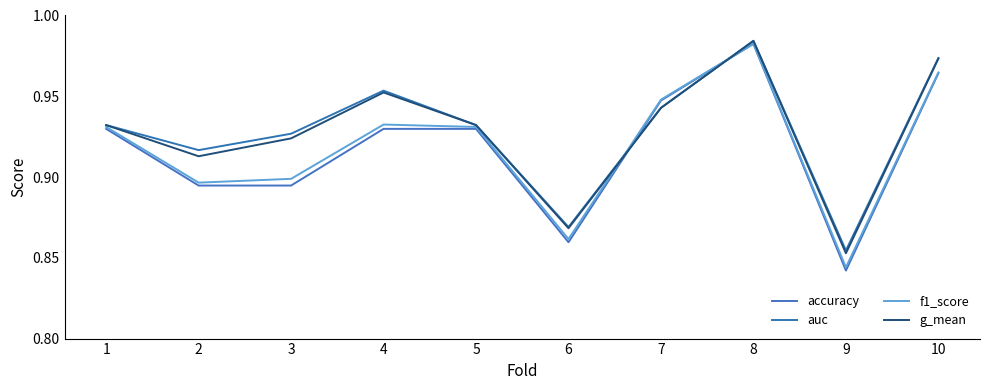

What is the sum of the auc values at 3 and 8?

1.9